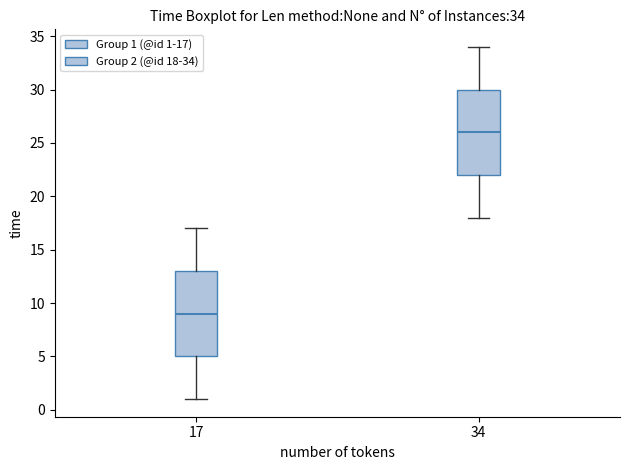

Which box has the lowest median line?

17